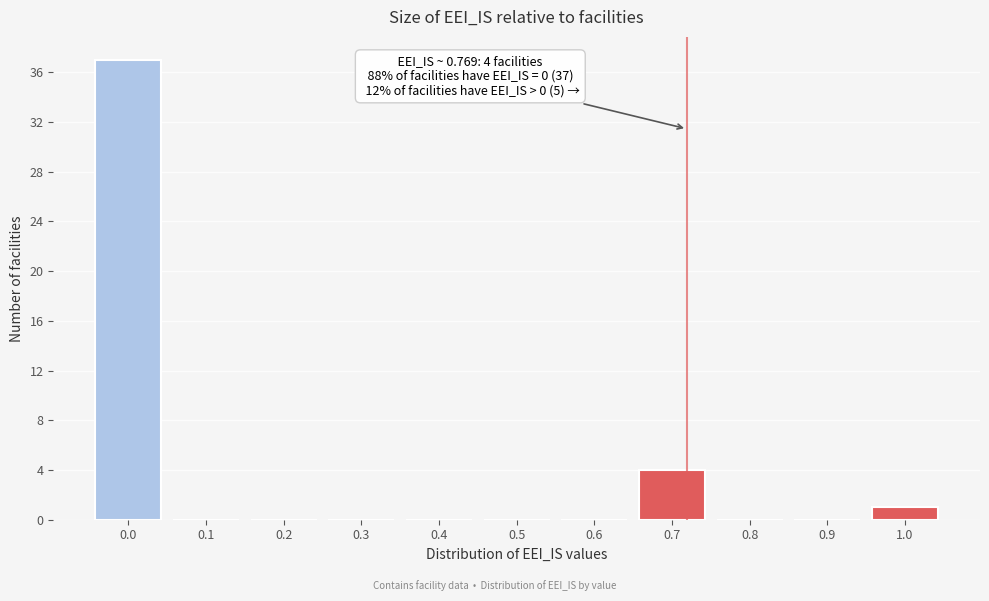

Reading left to right, what are all the values shown in this chart?

0.0=37	0.1=0	0.2=0	0.3=0	0.4=0	0.5=0	0.6=0	0.7=4	0.8=0	0.9=0	1.0=1